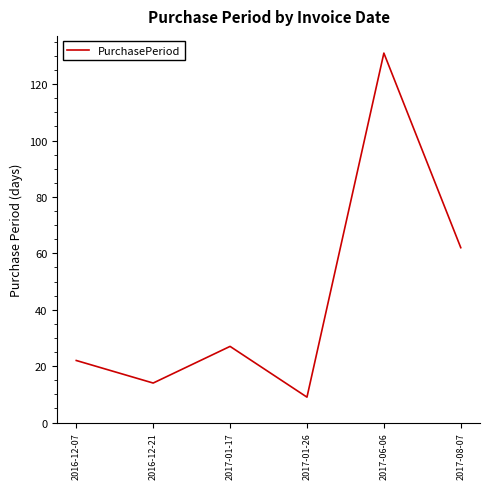

Reading left to right, list all the values displayed in this chart.

22	14	27	9	131	62